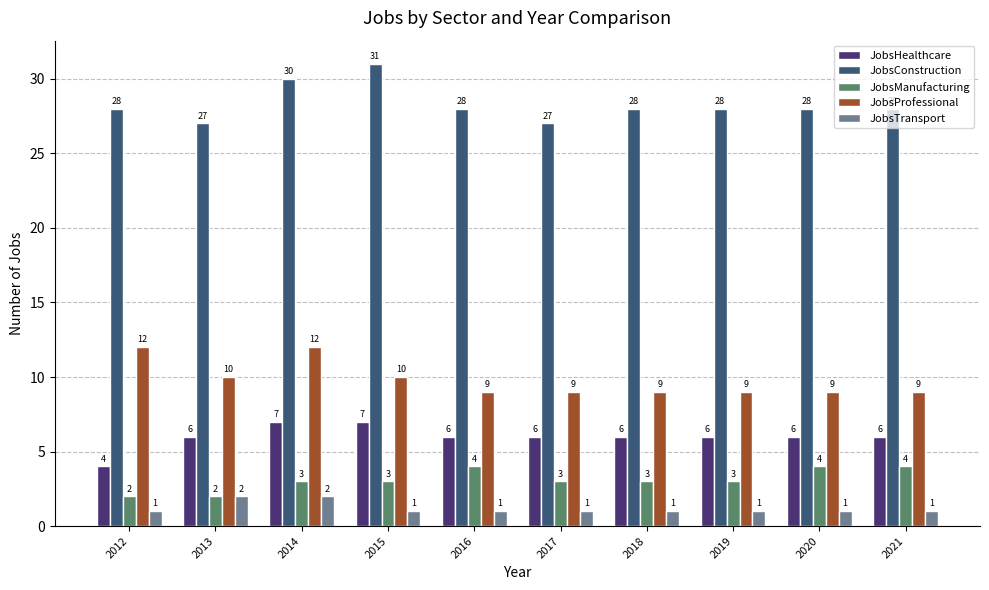

Between 2013 and 2021, which series saw the biggest shift?

JobsManufacturing